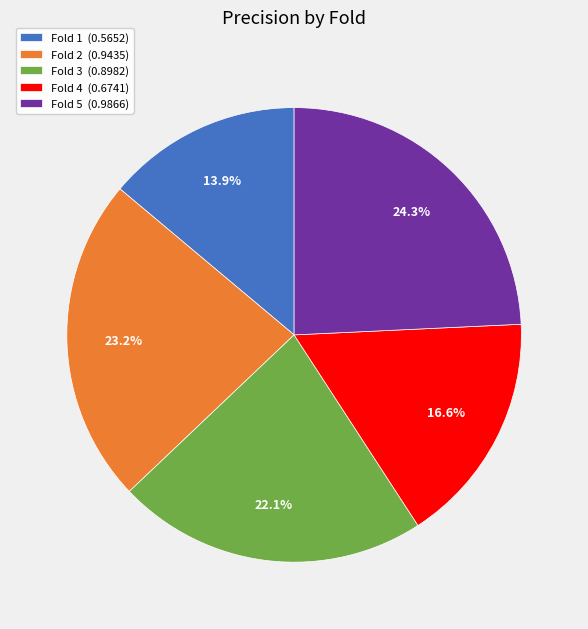

To the nearest percent, what is the difference between the largest and smallest slice percentages?

10%